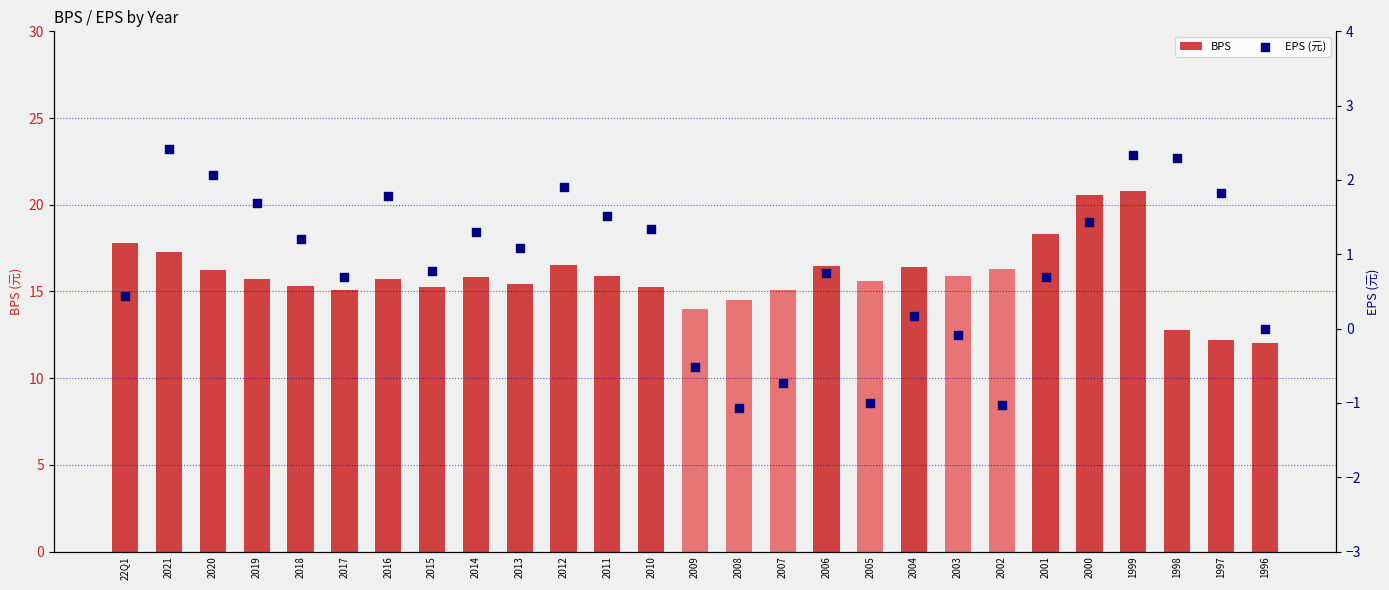

What are all the series names shown in the legend?

BPS, EPS (元)